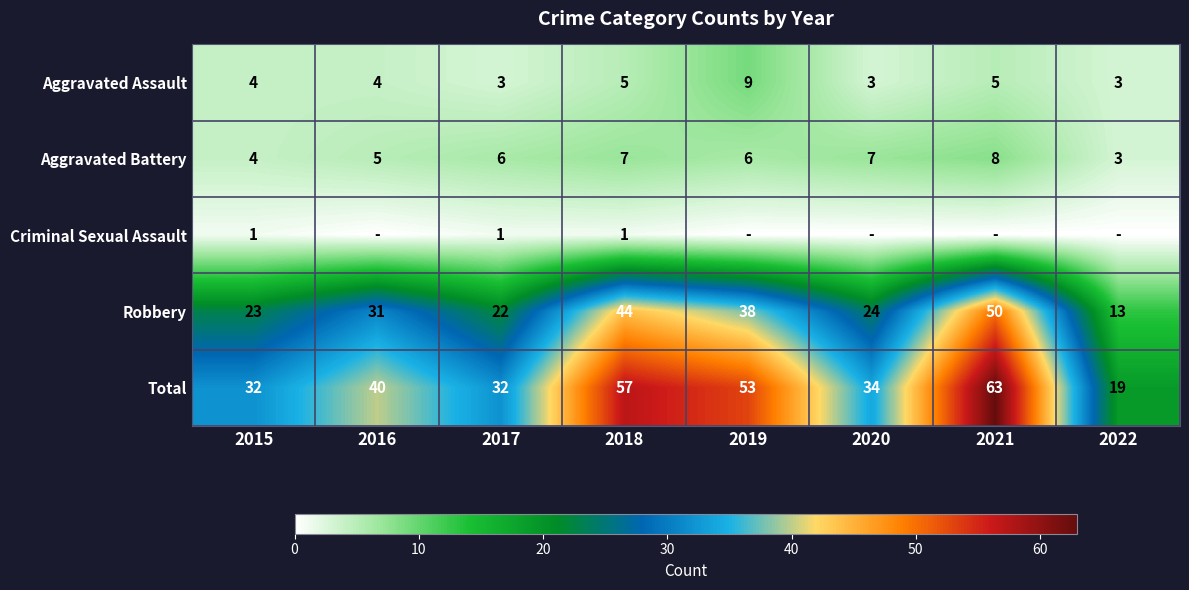

Is the value of Robbery at 2018 greater than the value of Criminal Sexual Assault at 2015?

Yes